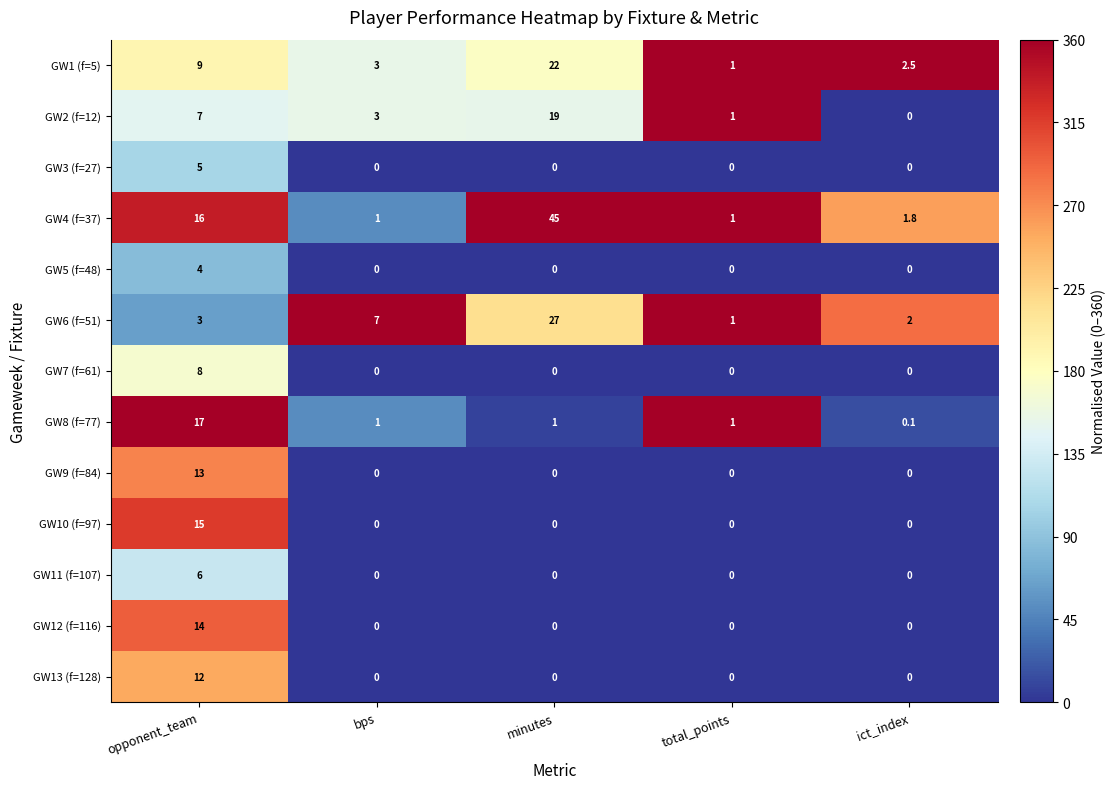

List the series in order of their peak value, highest first.

GW4 (f=37), GW6 (f=51), GW1 (f=5), GW2 (f=12), GW8 (f=77), GW10 (f=97), GW12 (f=116), GW9 (f=84), GW13 (f=128), GW7 (f=61), GW11 (f=107), GW3 (f=27), GW5 (f=48)